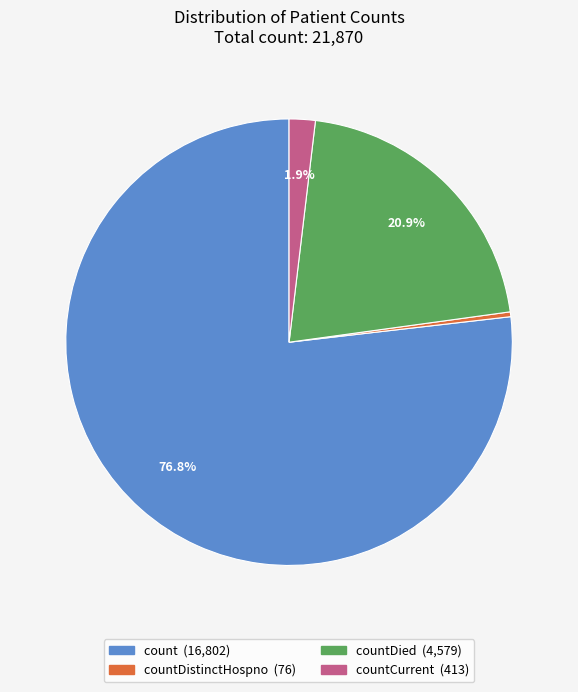

Does any single category account for the majority?

Yes